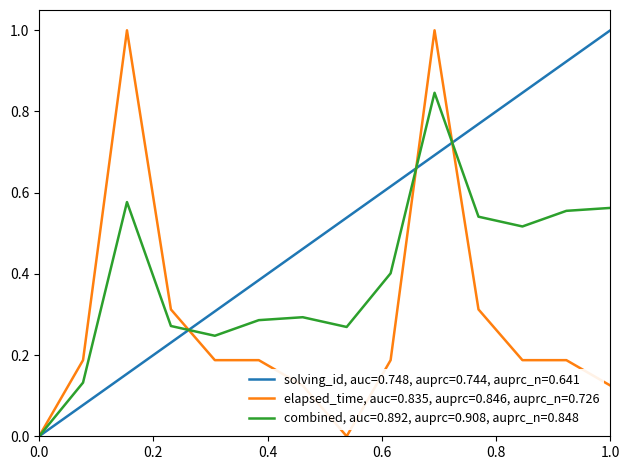

Rank the series by their average value, from highest to lowest.

solving_id, auc=0.748, auprc=0.744, auprc_n=0.641, combined, auc=0.892, auprc=0.908, auprc_n=0.848, elapsed_time, auc=0.835, auprc=0.846, auprc_n=0.726